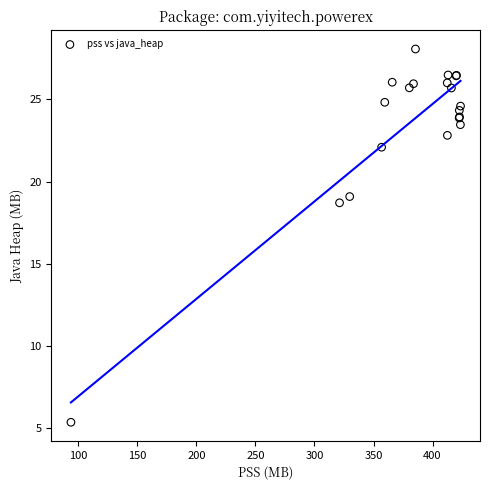

What Y value in the scatter plot is closest to 16?

18.7